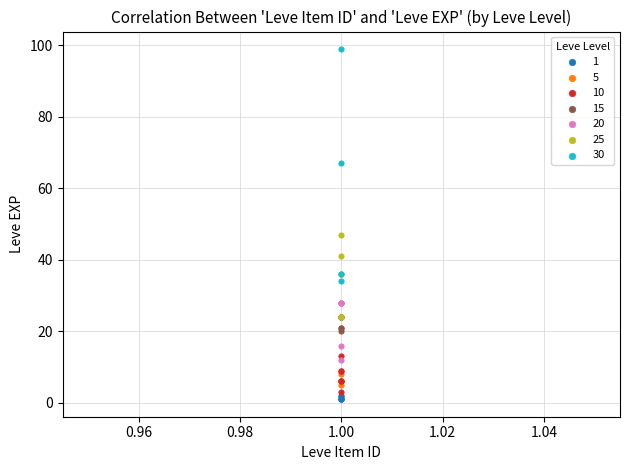

Which series contains the lowest Y value?

1